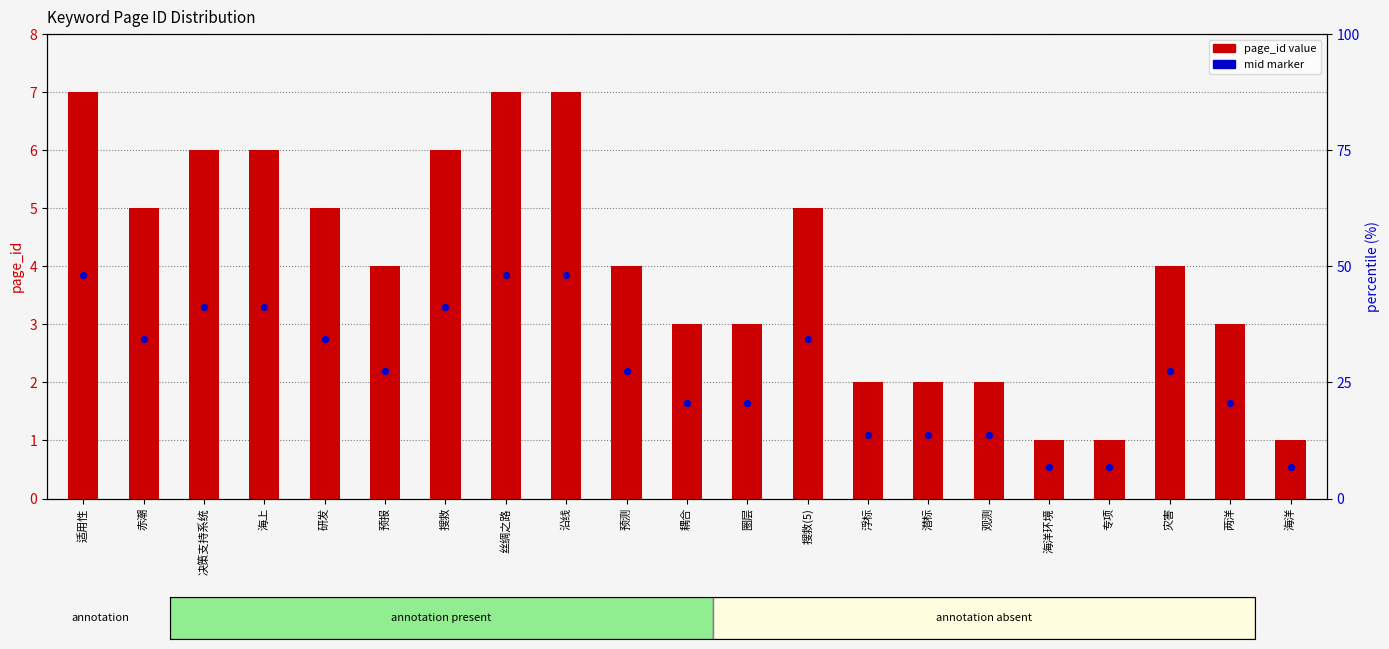

At how many categories does at least one series exceed 5?

6